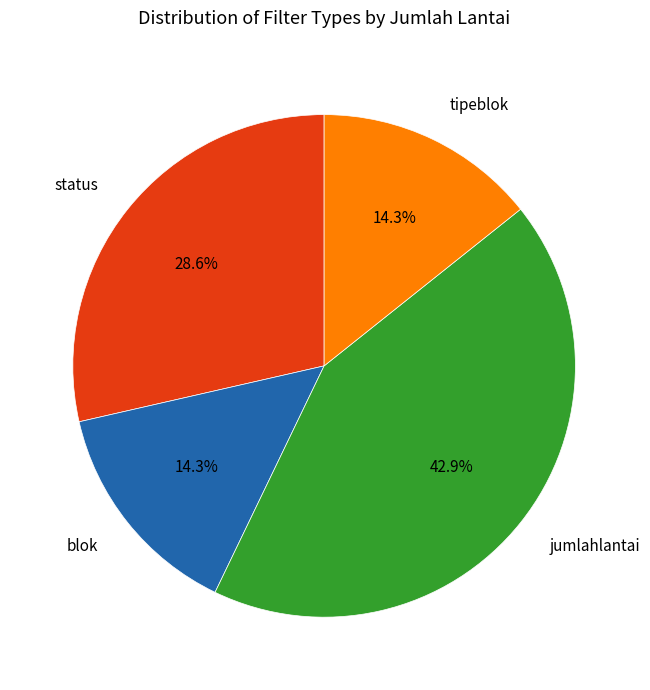

Is jumlahlantai the majority of the pie?

No